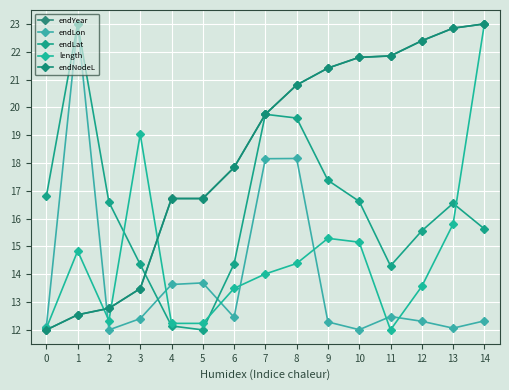

True or false: length and endLon intersect in this chart.

True